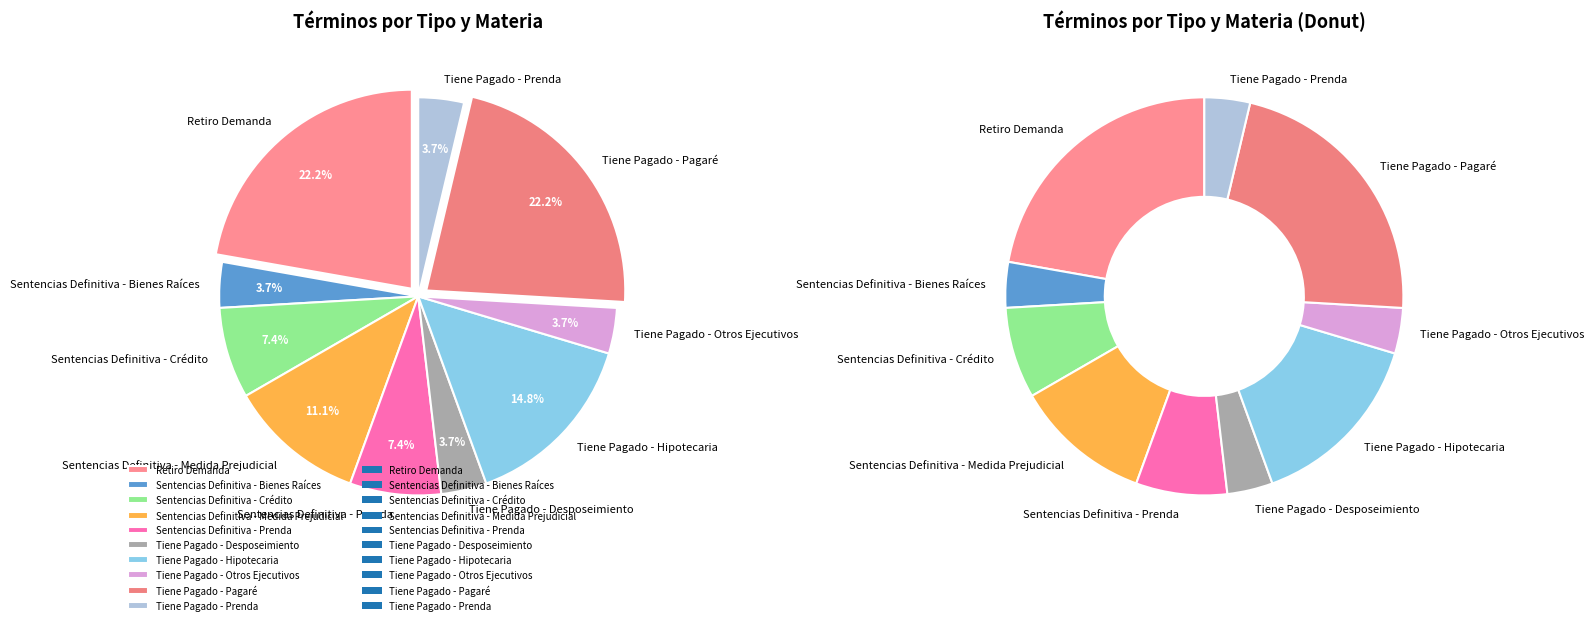

How many slices are in this pie chart?

10